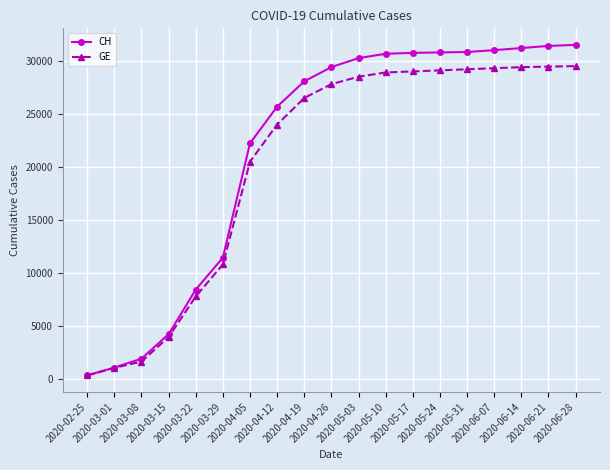

Which series has the largest range (max minus min)?

CH